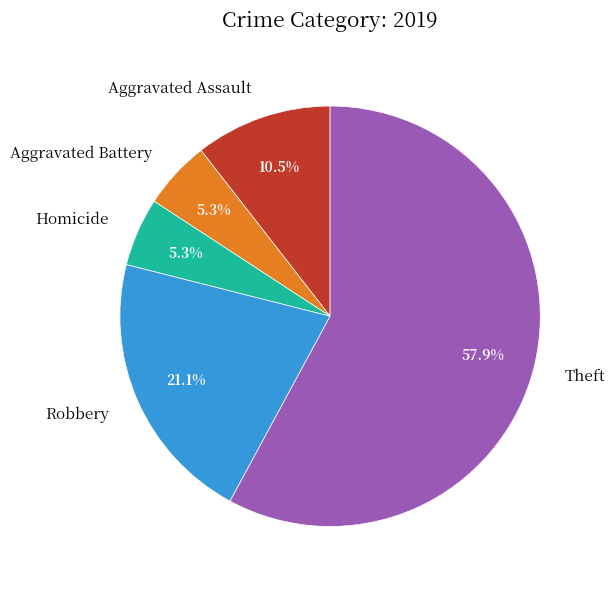

Which category has the biggest portion of the pie?

Theft